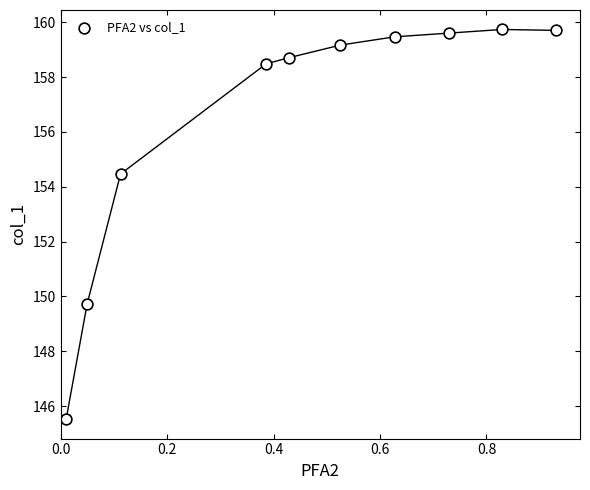

What Y value in the scatter plot is closest to 152?

149.7